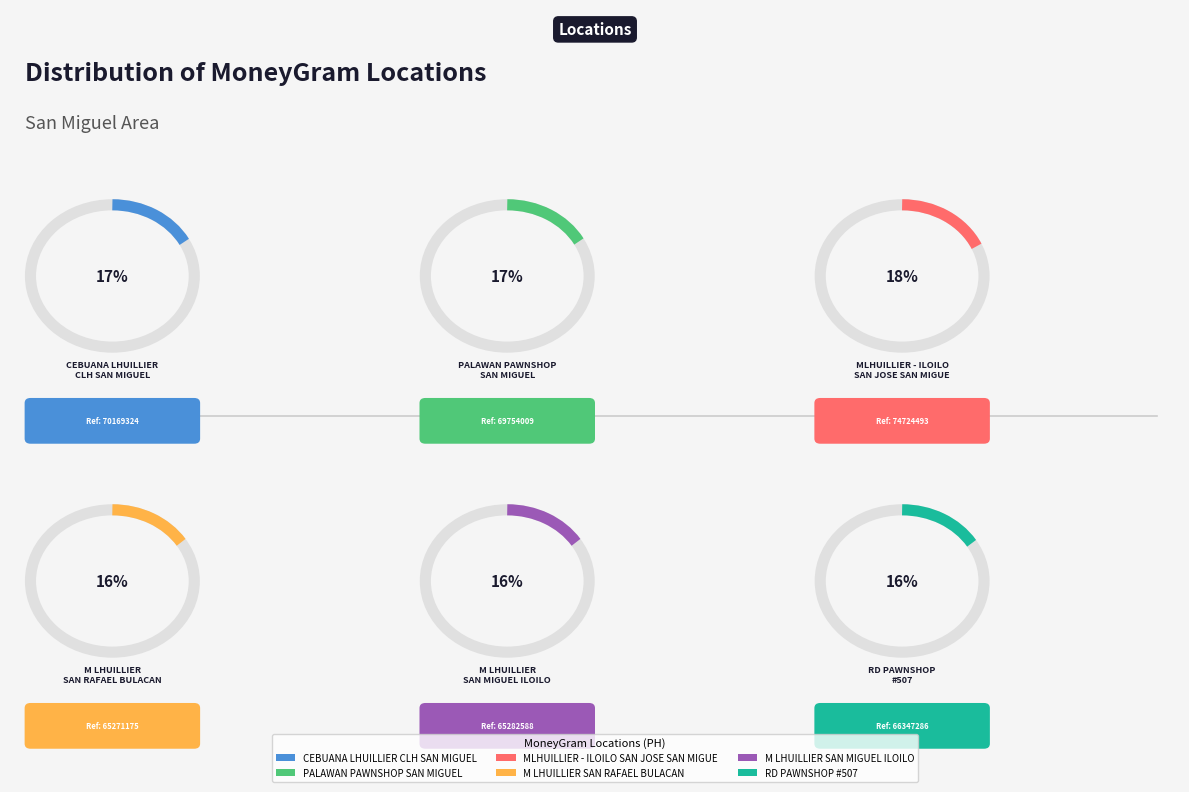

How many segments does this pie chart have?

6